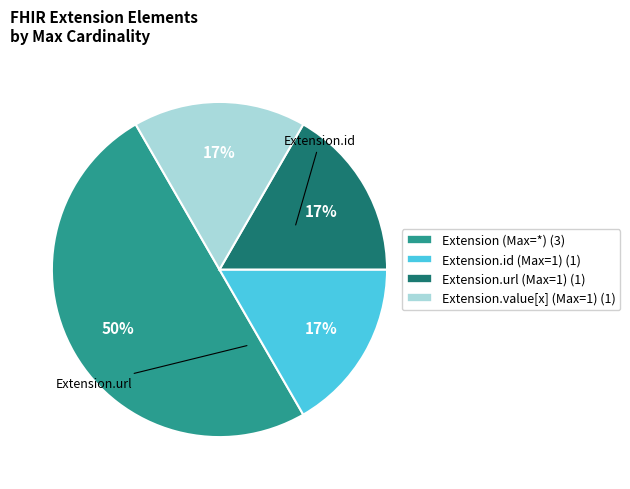

To the nearest percent, what is the average slice percentage?

25%